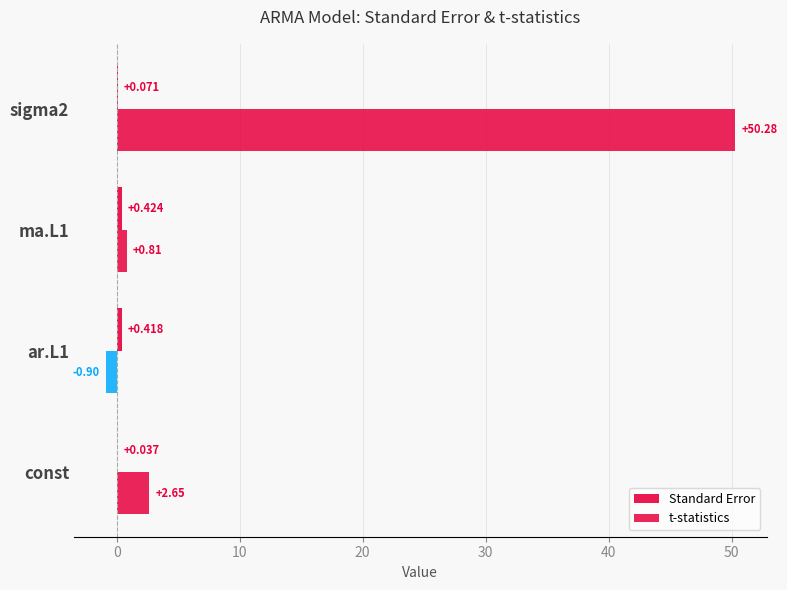

How many categories are shown in the chart?

4